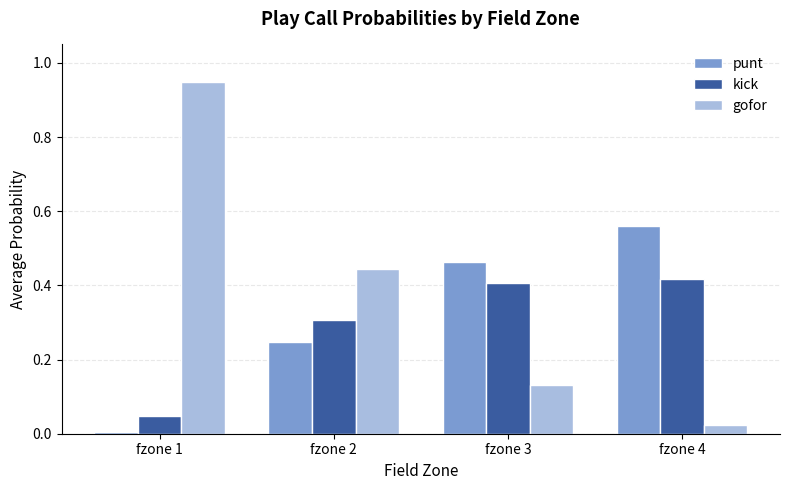

The value of kick at fzone 1 is 0.0. True or false?

True